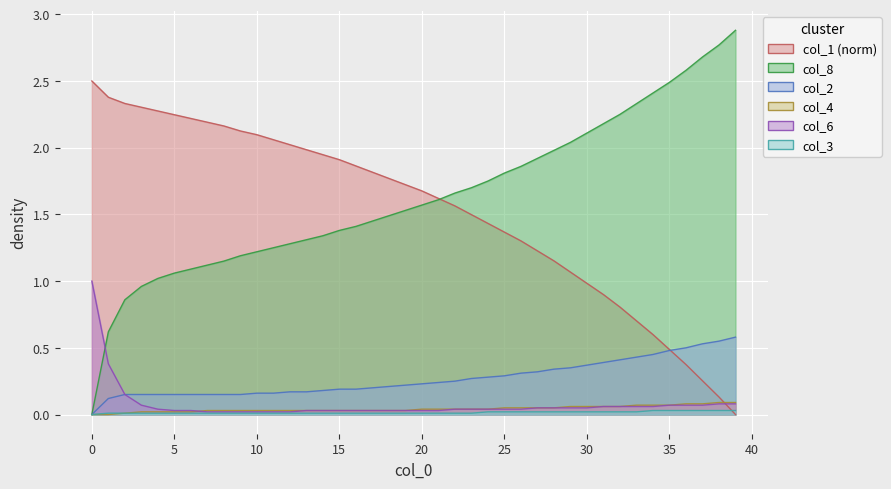

Read the col_6 value at 29.

0.1